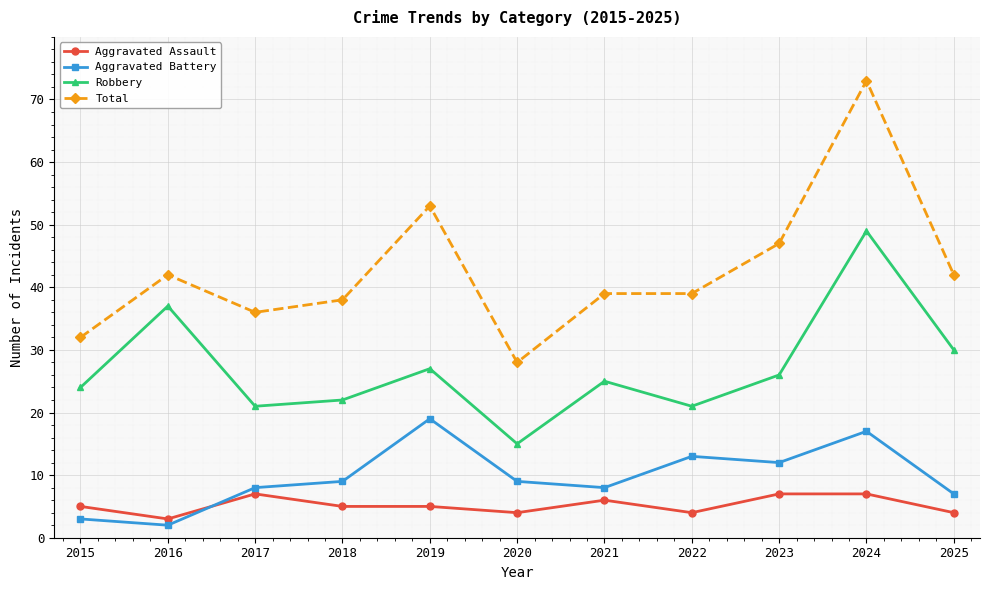

What is the maximum value shown in the chart?

73